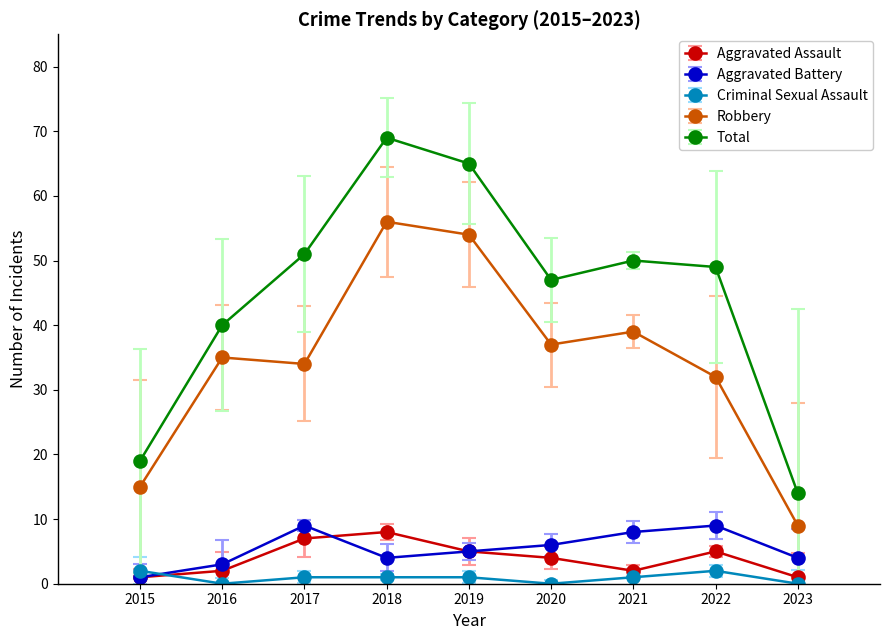

True or false: Total and Aggravated Assault intersect in this chart.

False